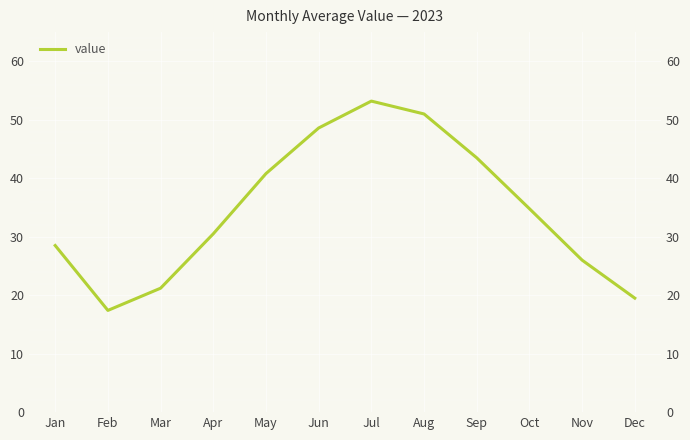

What is the difference between the second highest and second lowest values?

31.5